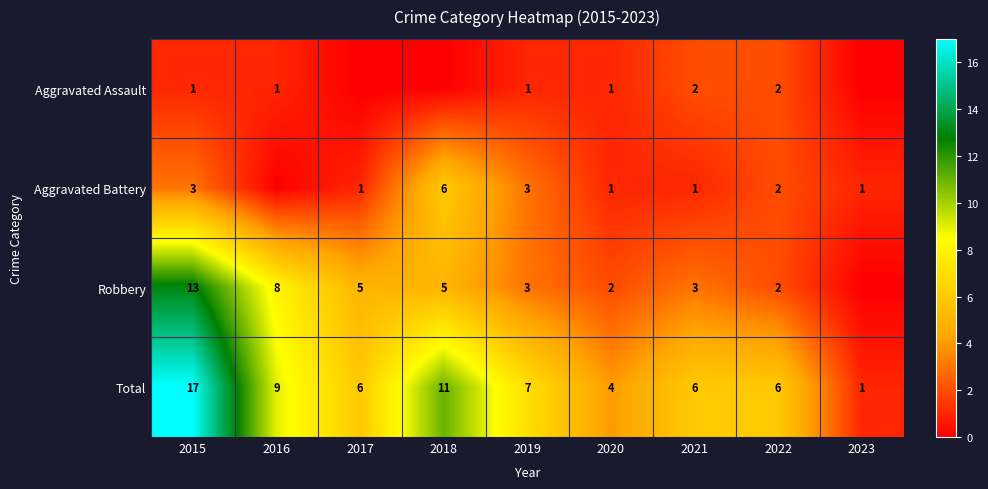

True or false: Aggravated Battery has a value of 10 at 2018.

False